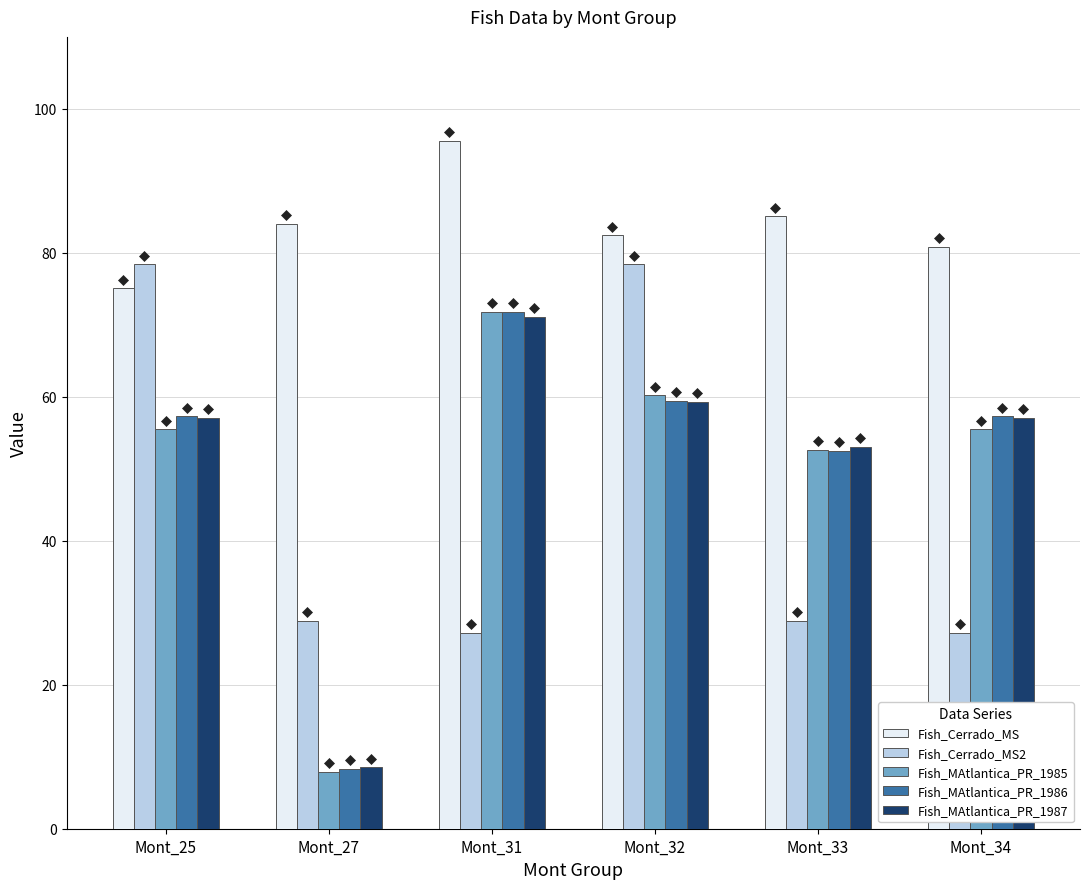

What is the value of the Fish_Cerrado_MS2 bar at the 5th from the left?

28.9